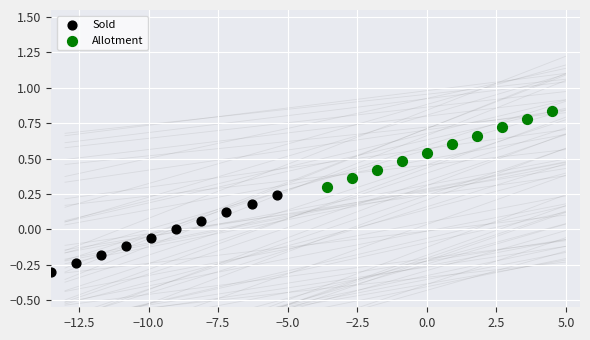

Which series contains the highest Y value?

Allotment